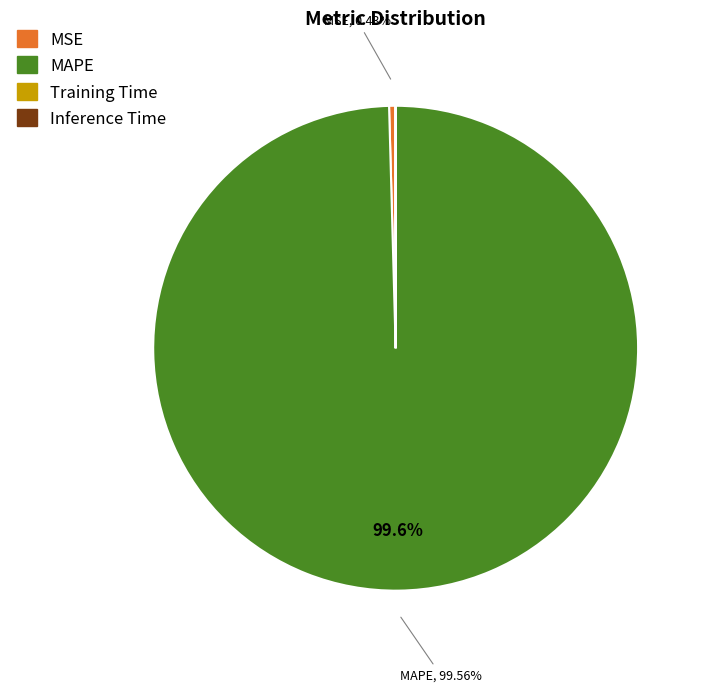

Is it true that MAPE is 93% of the pie?

False